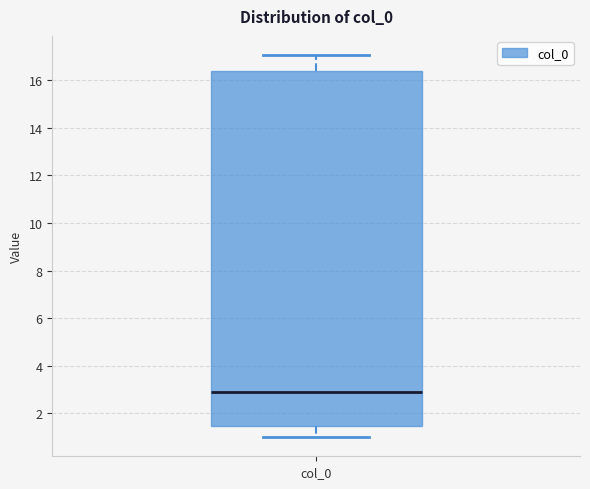

Transcribe this box plot: give where the median line is, the range the box spans, and where the two whiskers end, as read against the y-axis. The values are not printed on the chart, so give them approximately, as read against the axis.

median 2.8, box 1.4 to 16.4, whiskers 1.0 to 17.0